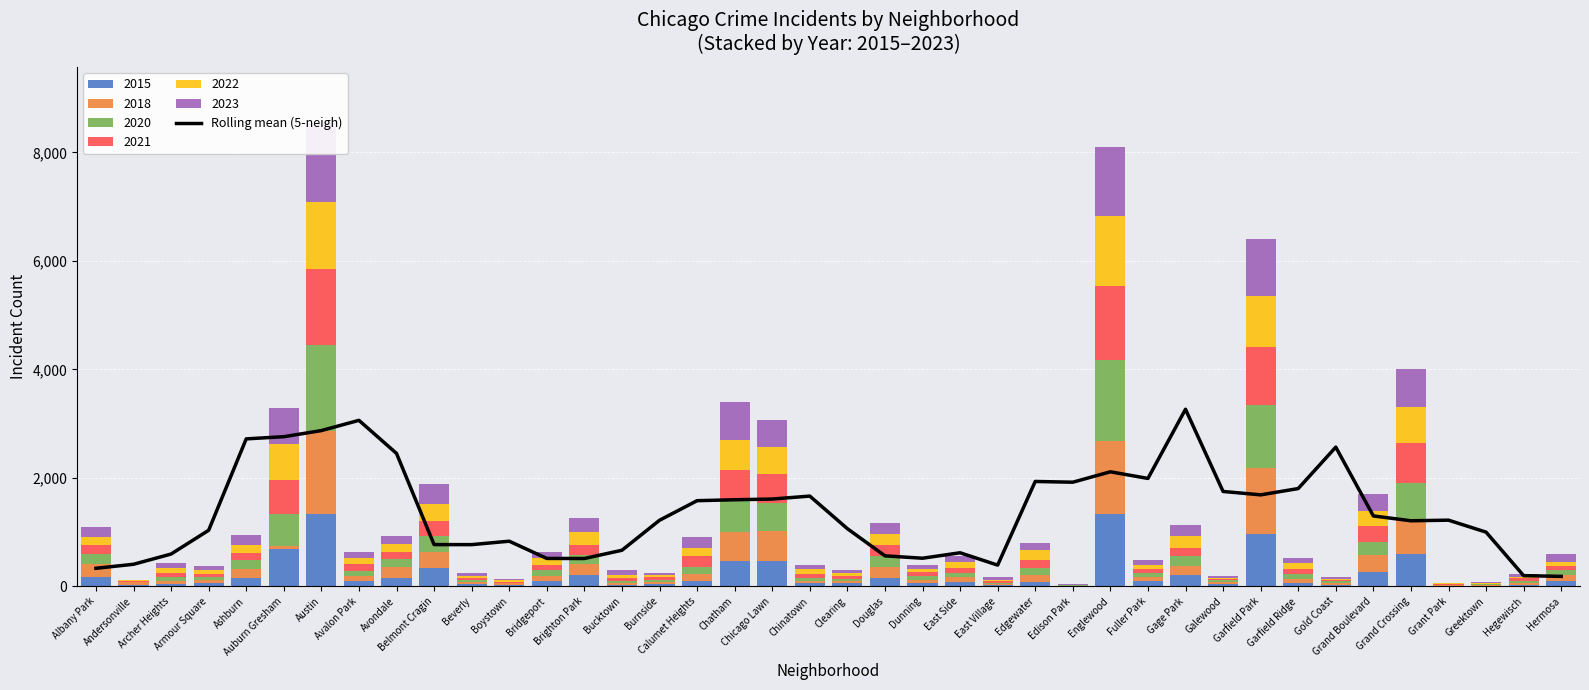

What is the difference between the values at Brighton Park and Albany Park?

180.8